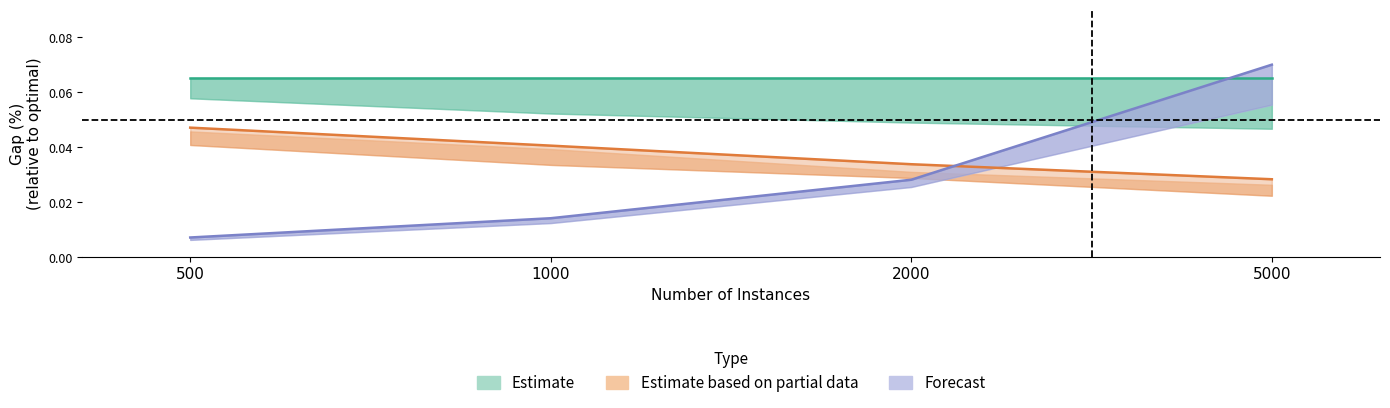

Which series has the largest total across all categories?

Estimate